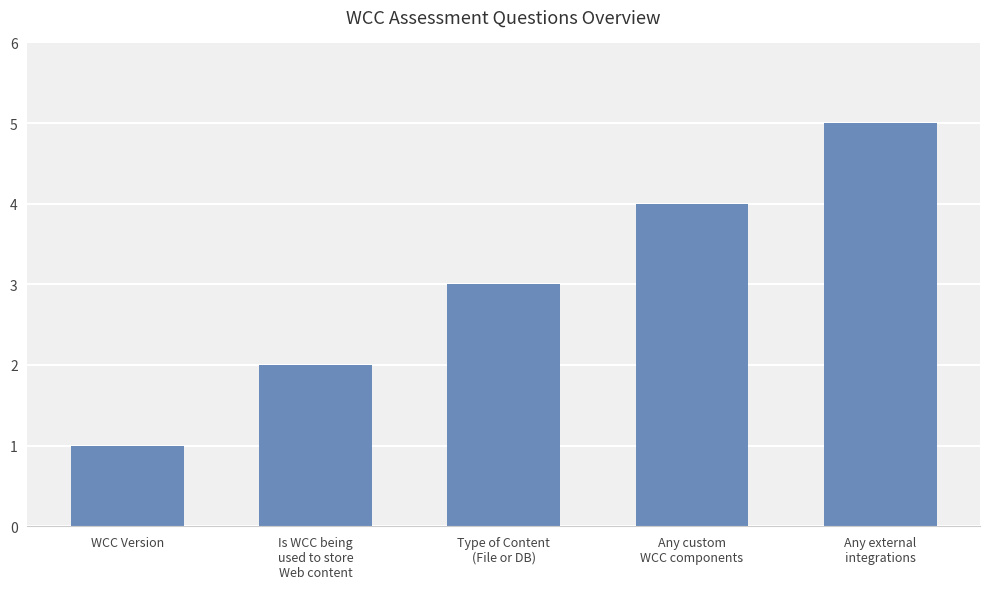

Reading right to left, what are all the values shown in this chart?

Any external
integrations=5	Any custom
WCC components=4	Type of Content
(File or DB)=3	Is WCC being
used to store
Web content=2	WCC Version=1